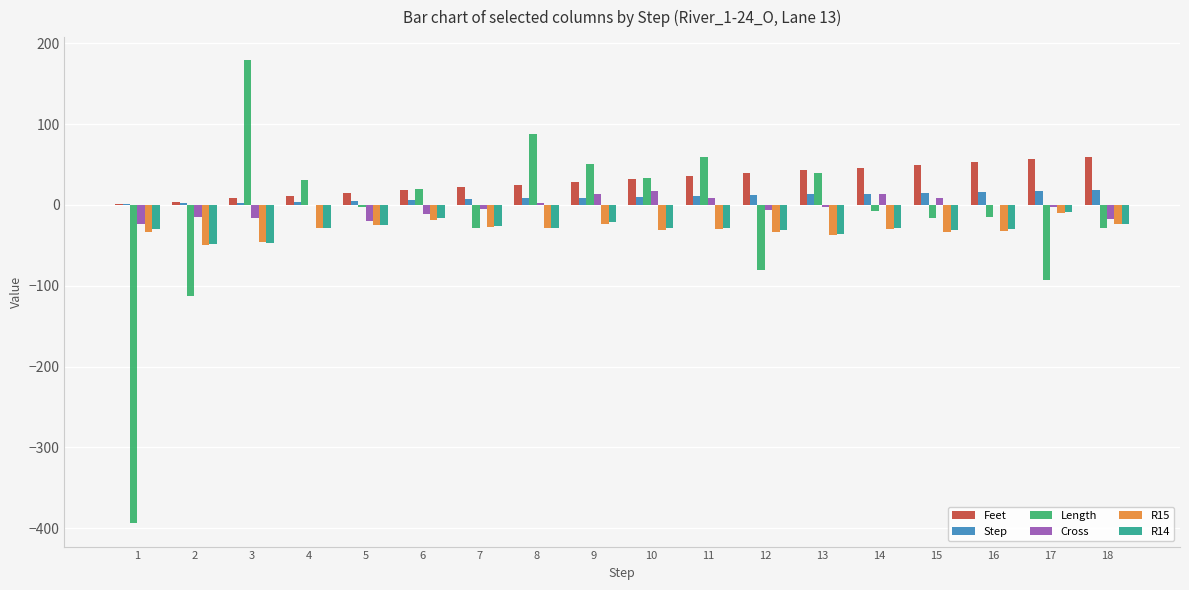

How many categories are shown in the chart?

18